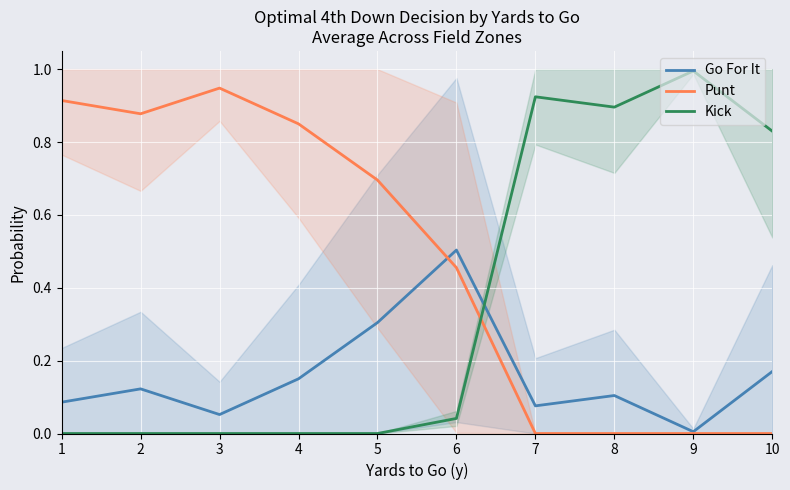

How many interior local peaks does the Punt series have?

1